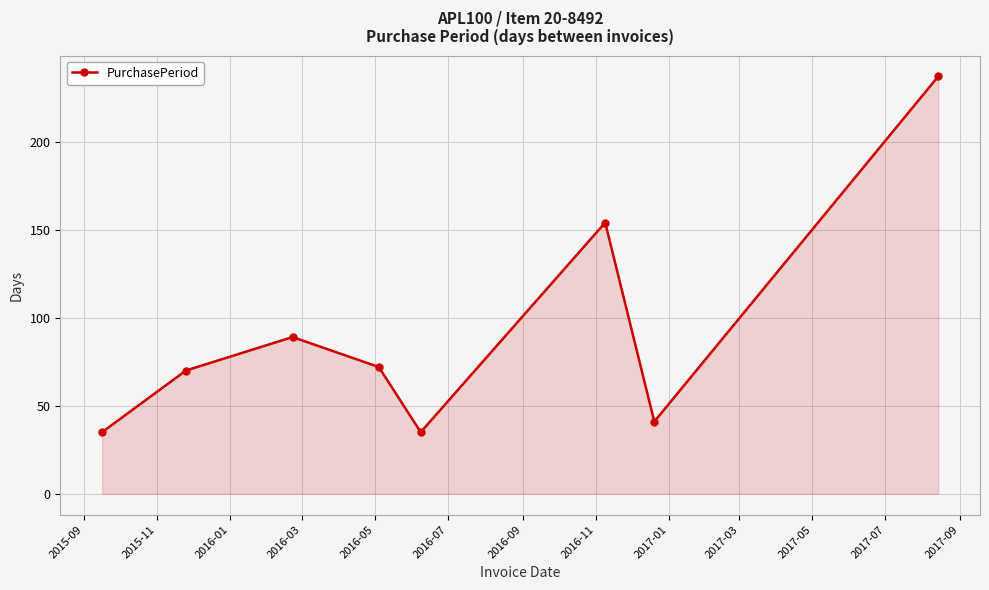

Reading left to right, what are all the values shown in this chart?

35	70	89	72	35	154	41	237